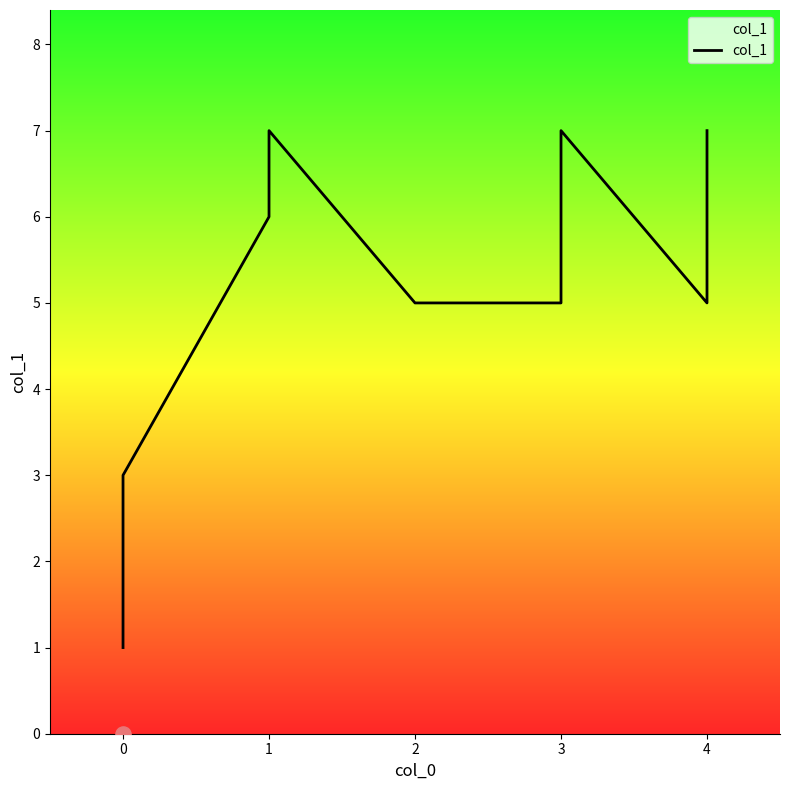

What is the change in value from 1 to 3?

-1